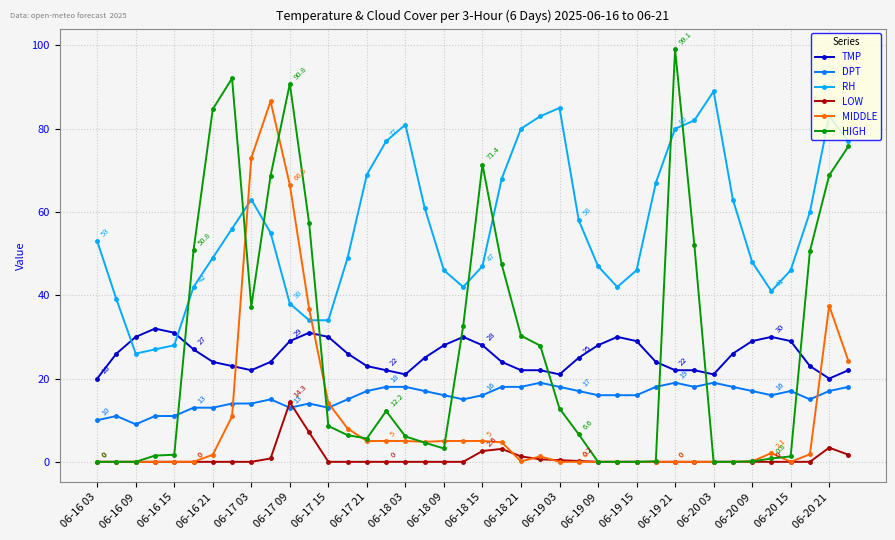

How many values in the RH series are below 55?

20